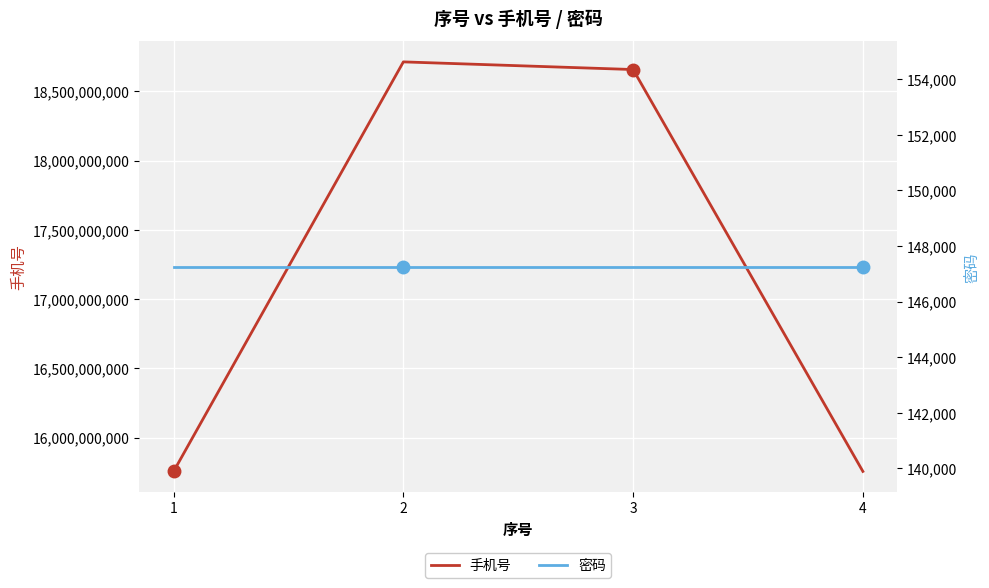

Reading left to right, transcribe all the data shown in this chart.

手机号: 1=15755591322	2=18712109001	3=18656838791	4=15755582857
密码: 1=147258	2=147258	3=147258	4=147258